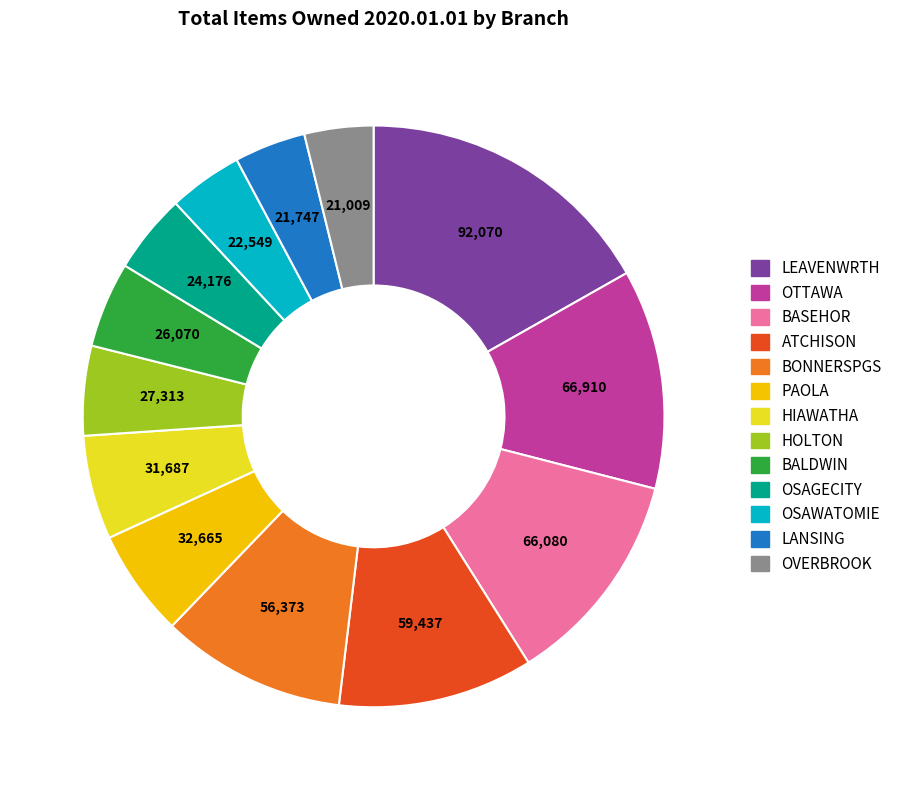

What is the largest slice in the pie chart?

LEAVENWRTH